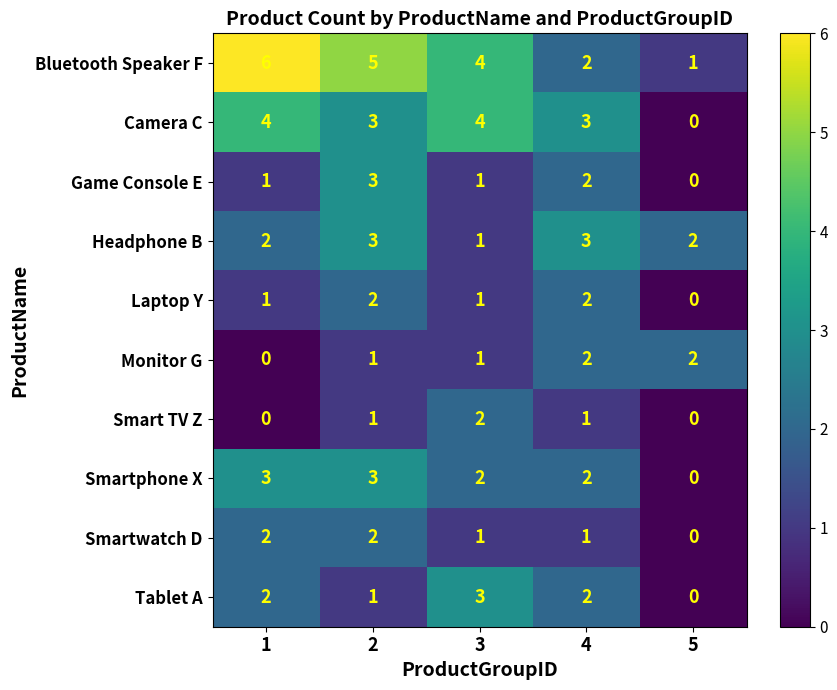

Which series has the largest range (max minus min)?

Bluetooth Speaker F